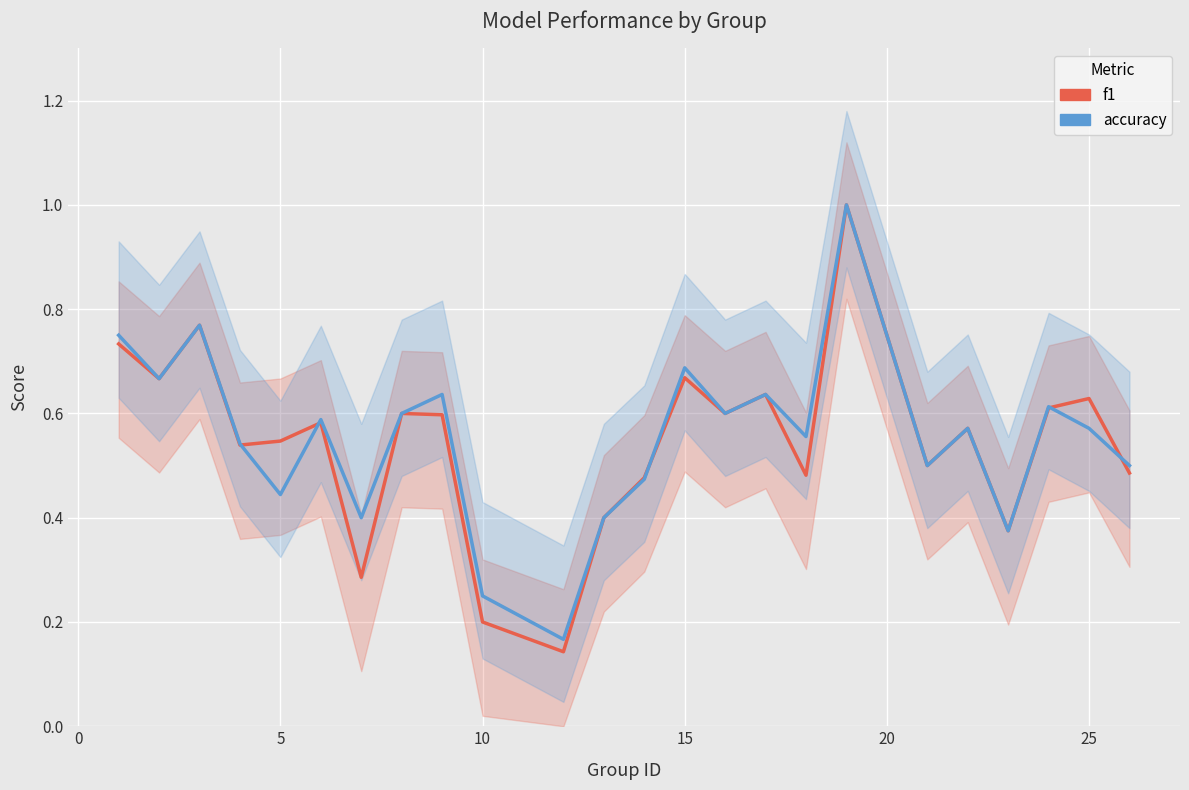

What is the value of the f1 point at the 7th from the left?

0.3